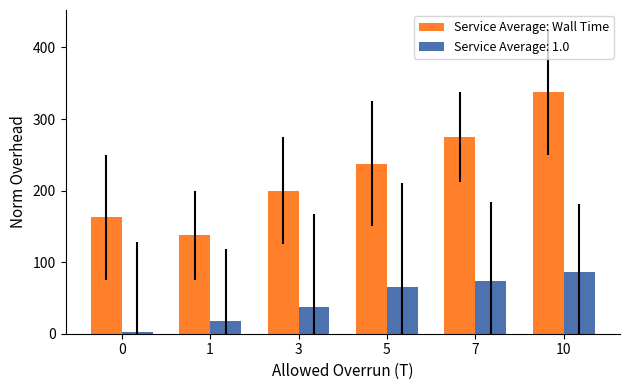

Which series has the widest spread of values?

Service Average: Wall Time